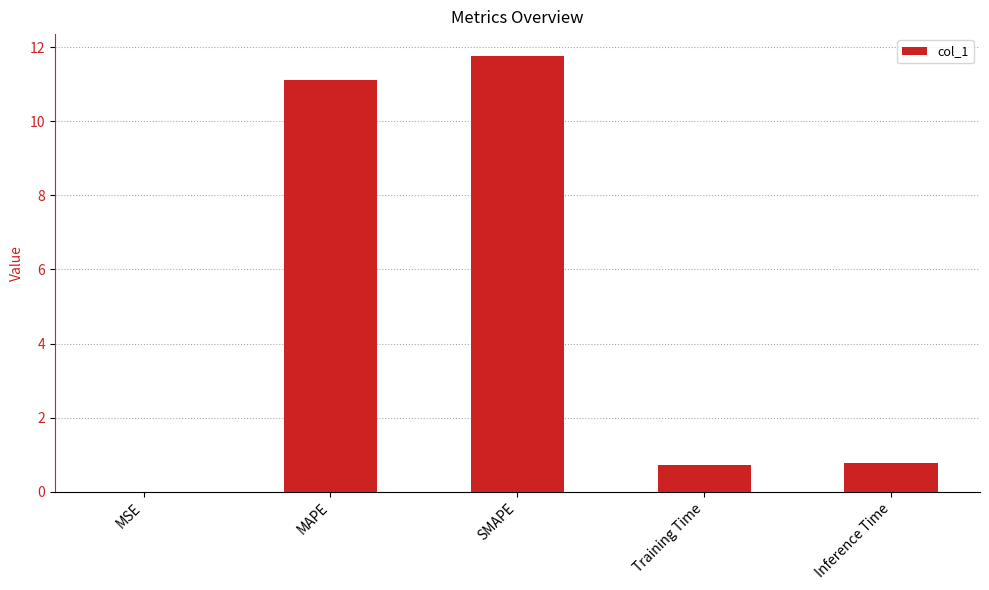

Is it true that the value at Inference Time is 0.4?

False